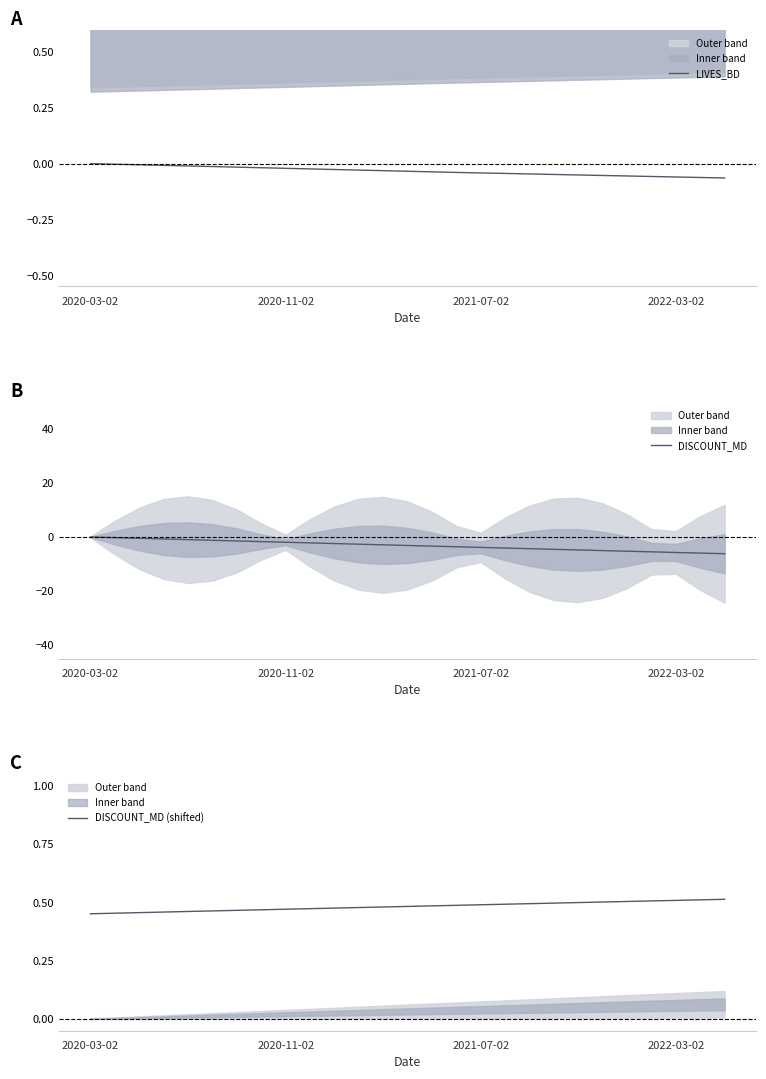

What is the value of the DISCOUNT_MD (shifted) point at the 15th from the left?

0.5